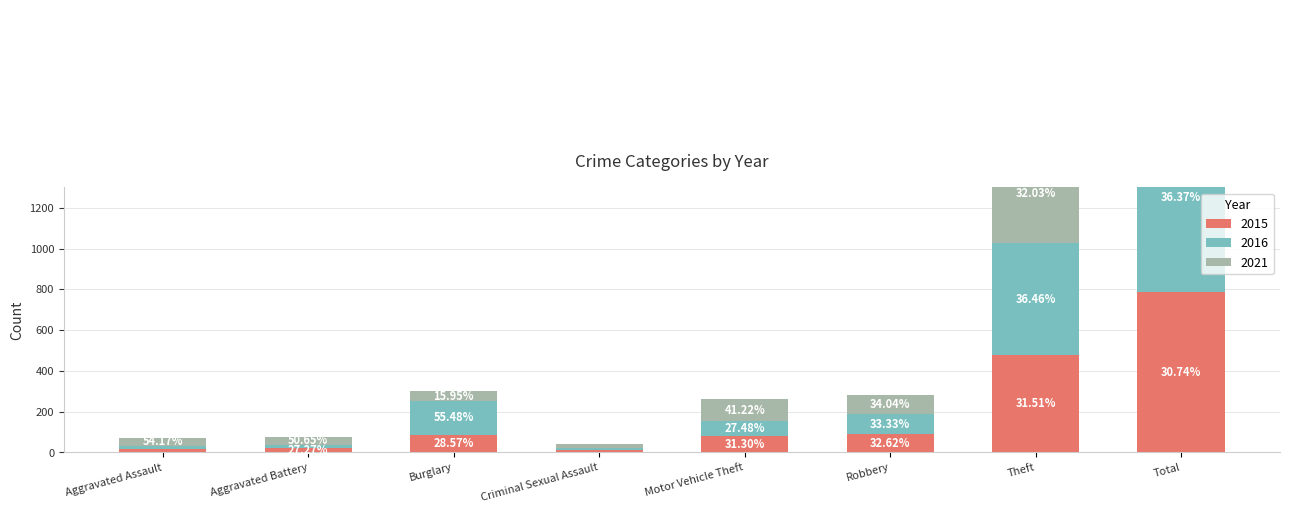

Reading left to right, what are all the values shown in this chart?

2015: Aggravated Assault=15	Aggravated Battery=21	Burglary=86	Criminal Sexual Assault=14	Motor Vehicle Theft=82	Robbery=92	Theft=477	Total=787
2016: Aggravated Assault=18	Aggravated Battery=17	Burglary=167	Criminal Sexual Assault=8	Motor Vehicle Theft=72	Robbery=94	Theft=552	Total=931
2021: Aggravated Assault=39	Aggravated Battery=39	Burglary=48	Criminal Sexual Assault=19	Motor Vehicle Theft=108	Robbery=96	Theft=485	Total=842